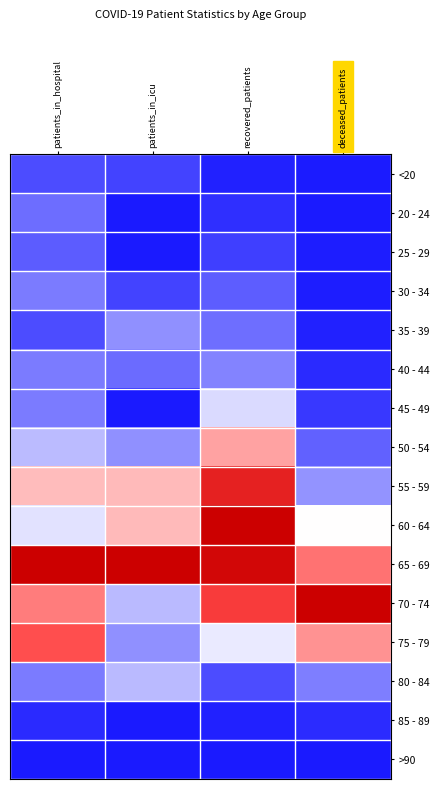

At which category does the chart reach its peak across all series?

recovered_patients